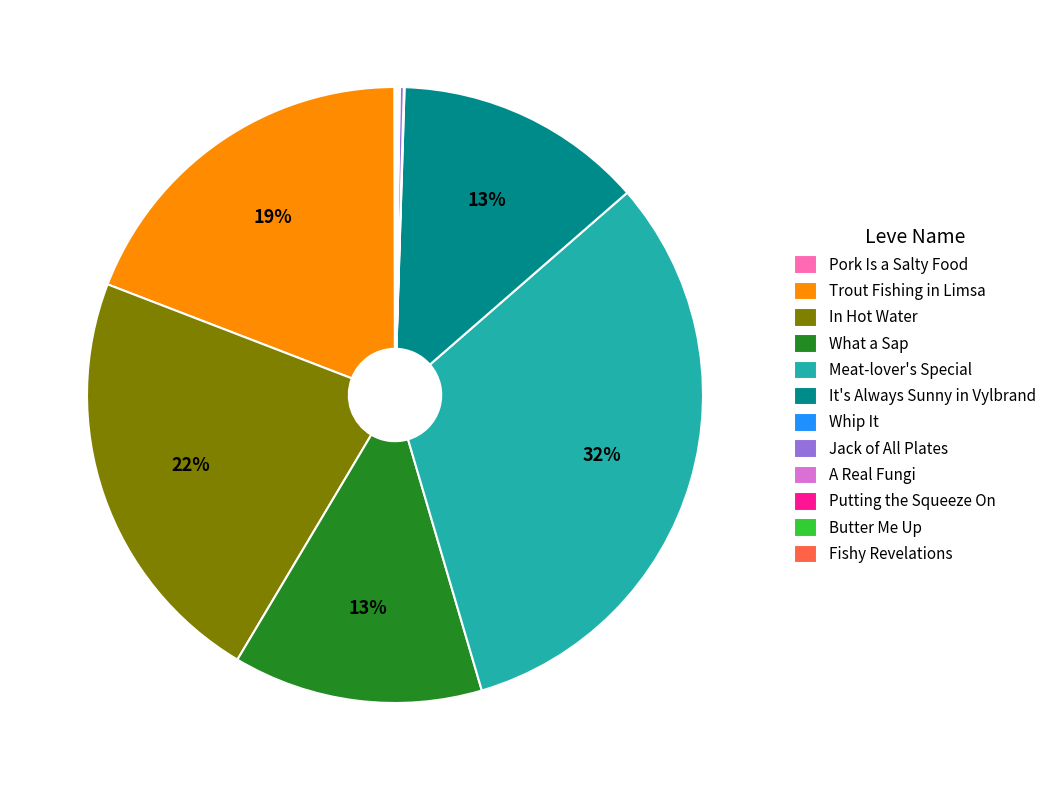

To the nearest percent, what is the average slice percentage?

8%